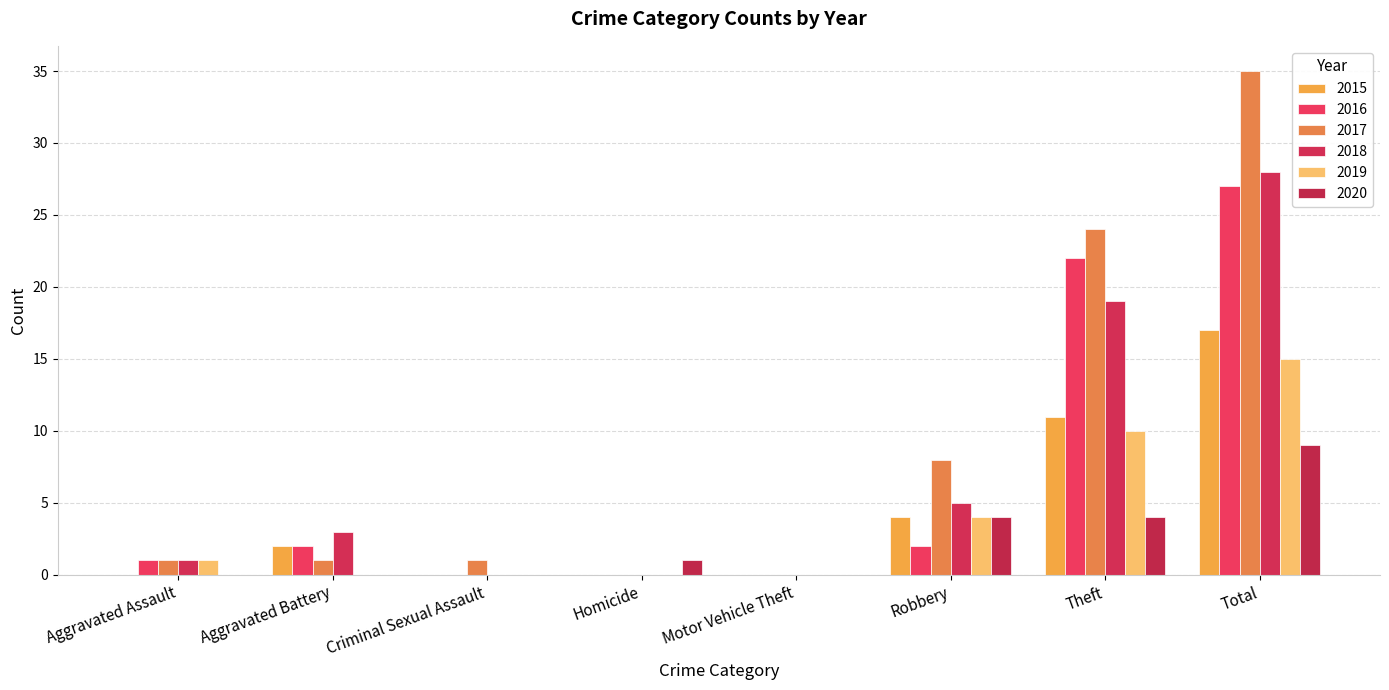

What is the difference between the maximum and minimum values in the 2020 series?

9